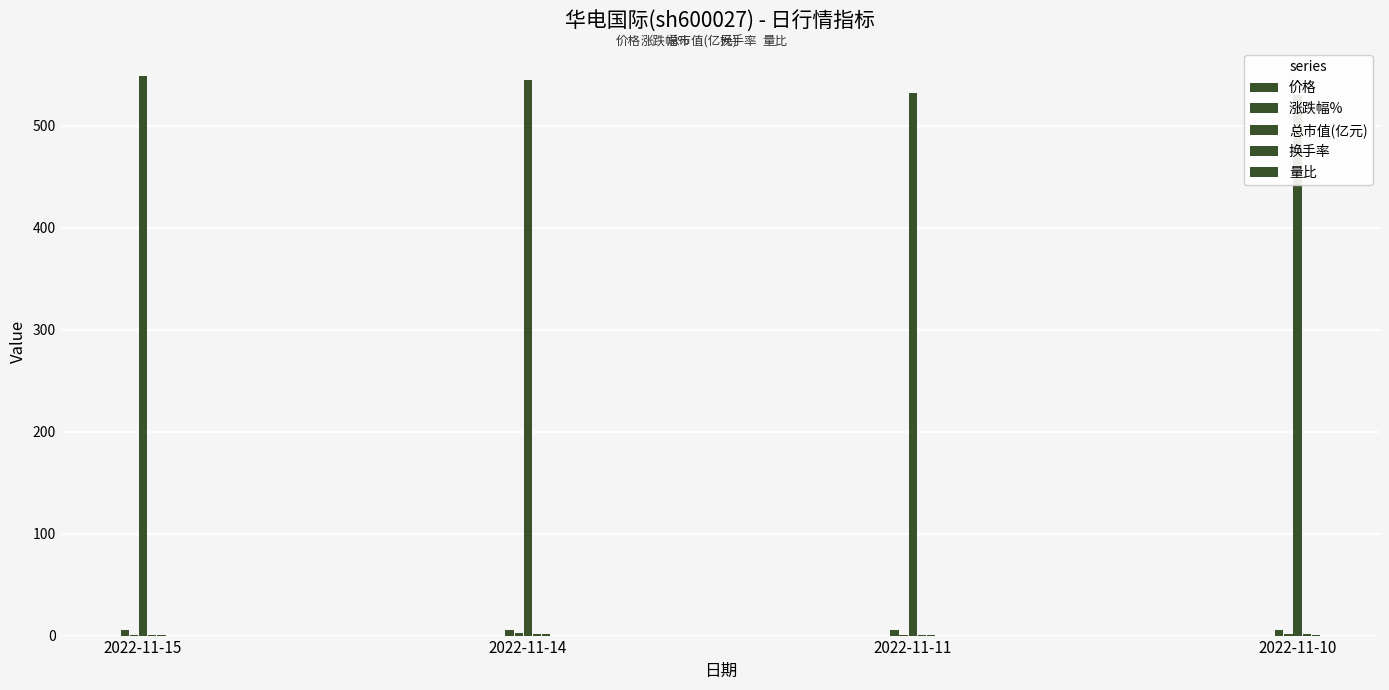

What are all the series names shown in the legend?

价格, 涨跌幅%, 总市值(亿元), 换手率, 量比